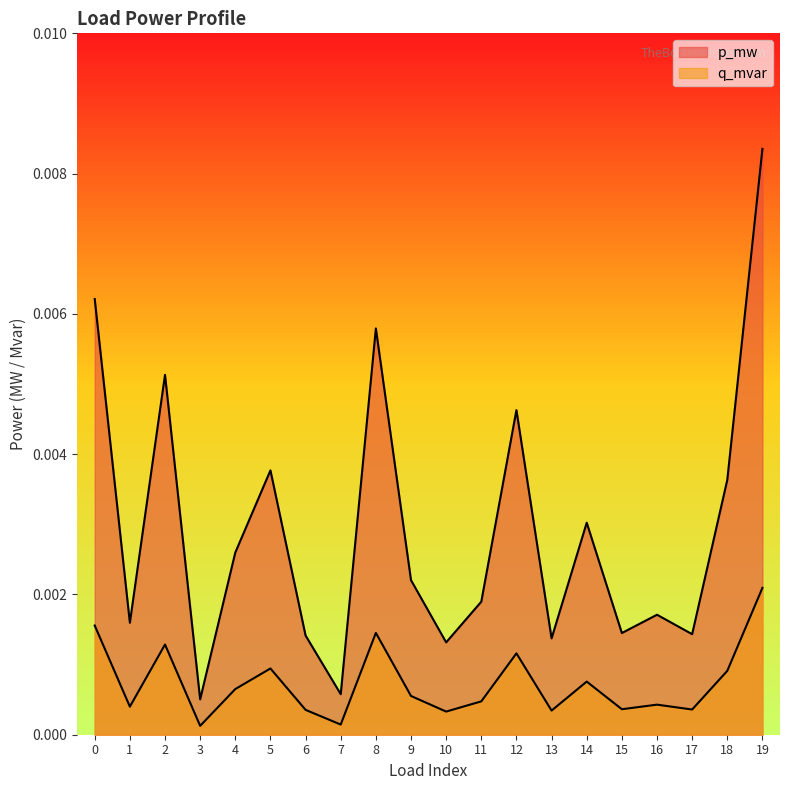

Between 18 and 8, which is larger?

8